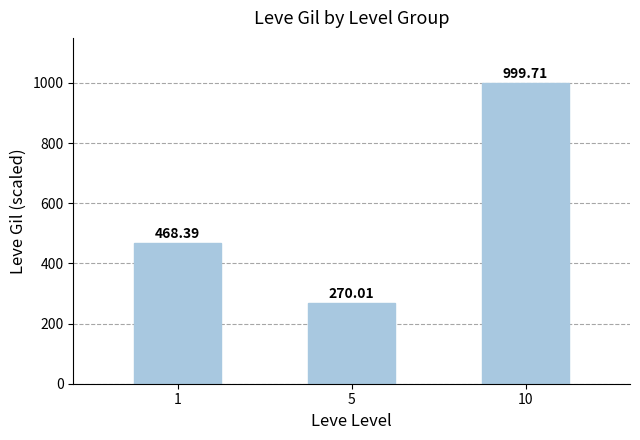

Count the number of categories in the chart.

3